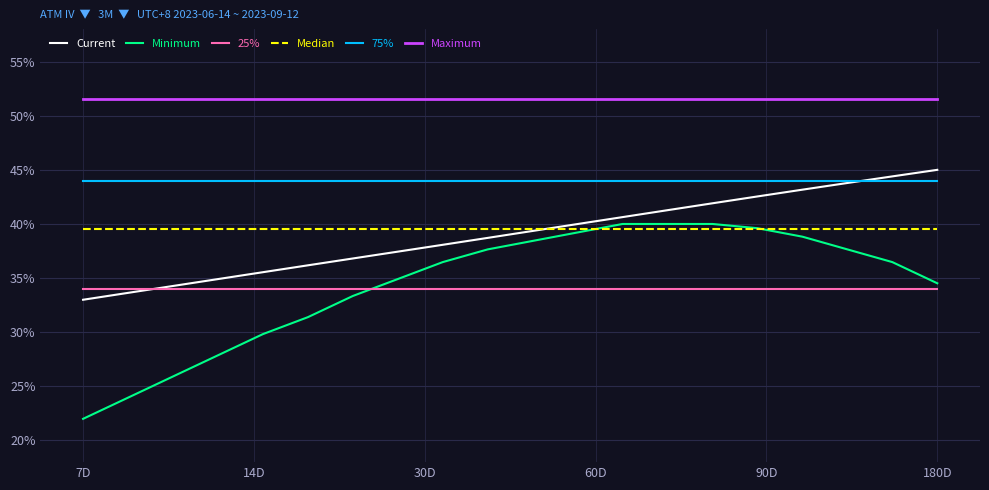

What is the highest value of the Minimum series?

40.0